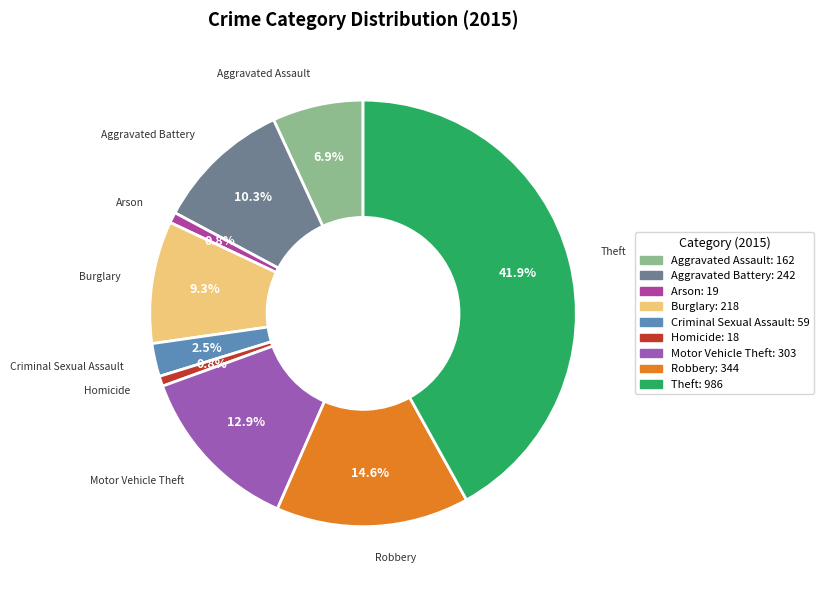

Which category has the biggest portion of the pie?

Theft